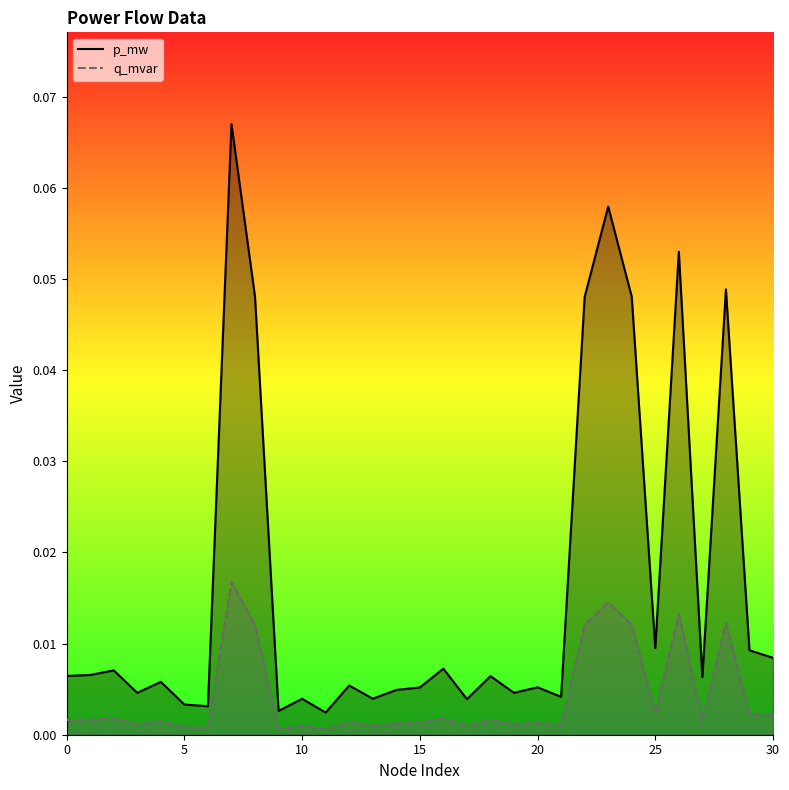

What is the label of the 28th point from the left?

27